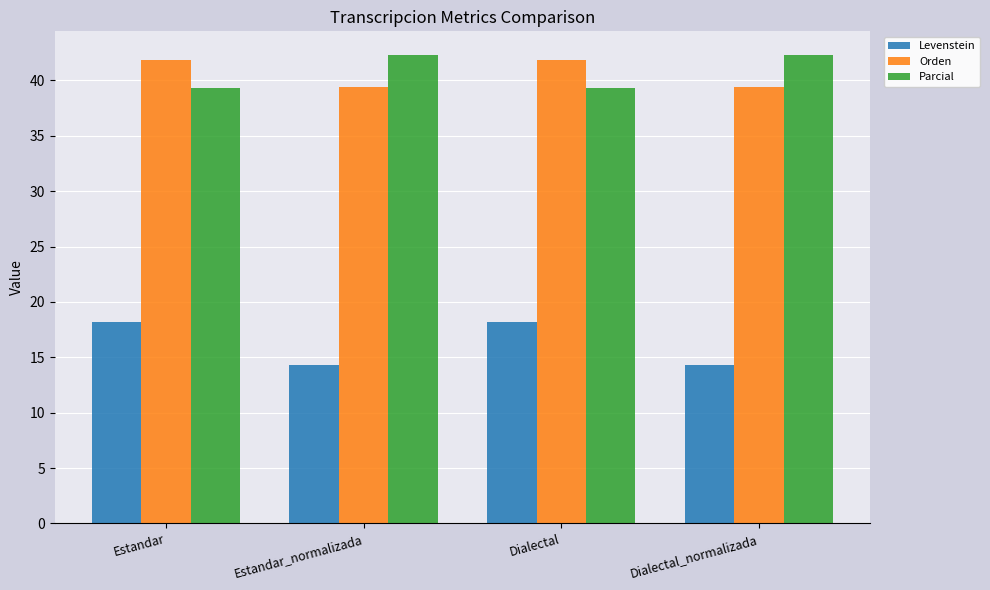

Reading left to right, list all the values displayed in this chart.

Levenstein: Estandar=18.2	Estandar_normalizada=14.3	Dialectal=18.2	Dialectal_normalizada=14.3
Orden: Estandar=41.8	Estandar_normalizada=39.4	Dialectal=41.8	Dialectal_normalizada=39.4
Parcial: Estandar=39.3	Estandar_normalizada=42.3	Dialectal=39.3	Dialectal_normalizada=42.3